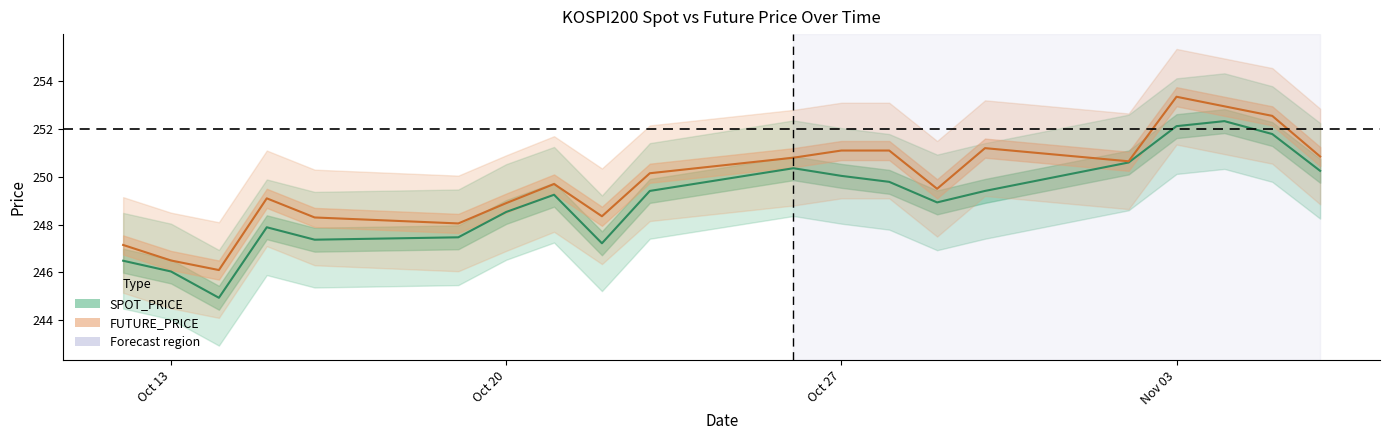

What is the value of the FUTURE_PRICE point at the 1st from the left?

247.2